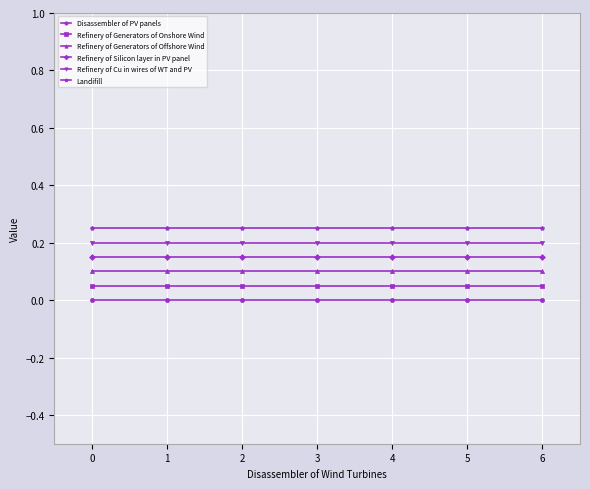

Rank the series by their average value, from highest to lowest.

Landifill, Refinery of Cu in wires of WT and PV, Refinery of Silicon layer in PV panel, Refinery of Generators of Offshore Wind, Refinery of Generators of Onshore Wind, Disassembler of PV panels